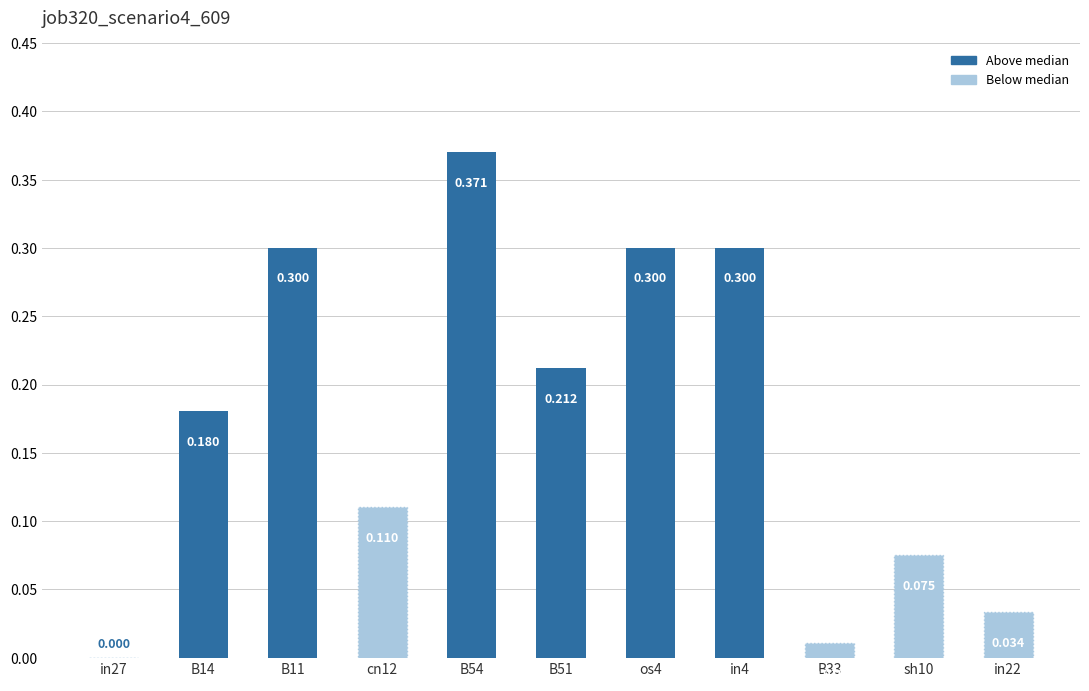

Count the number of values greater than 0.

10